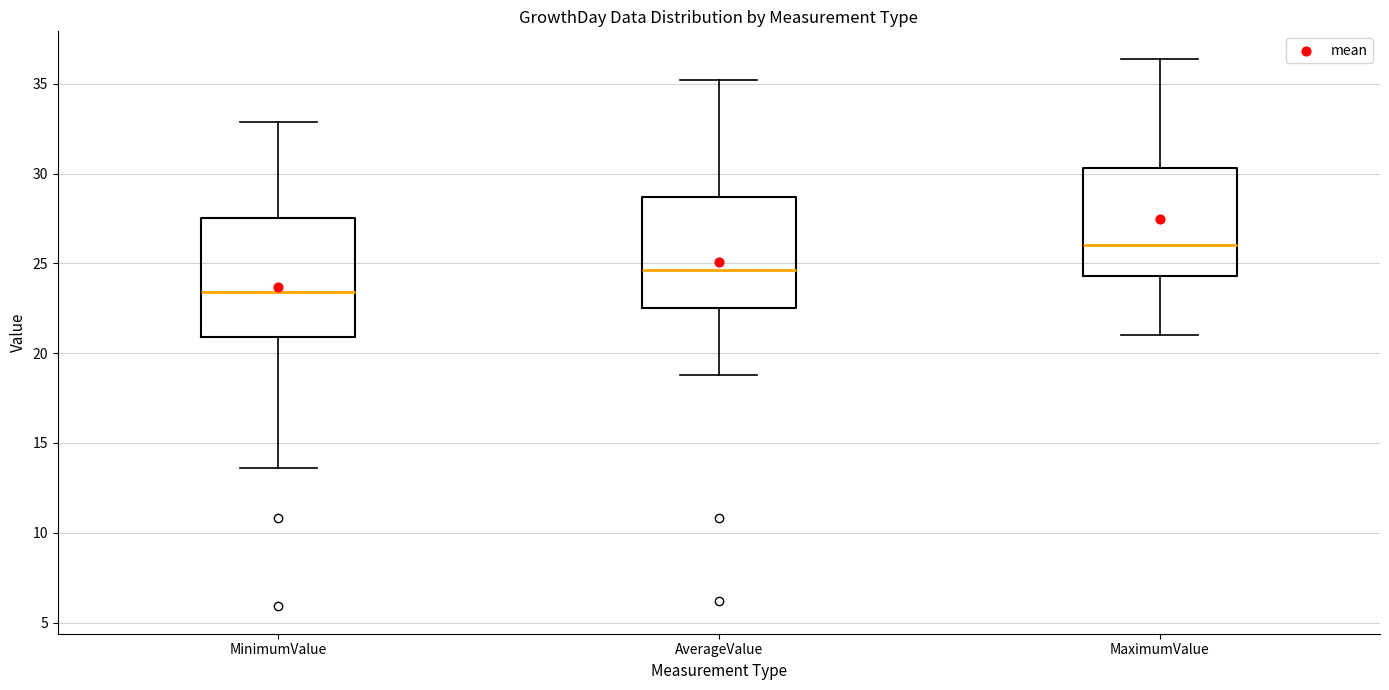

Where does the upper whisker of the box for MaximumValue end on the y-axis? The values are not printed on the chart, so give them approximately, as read against the axis.

36.5